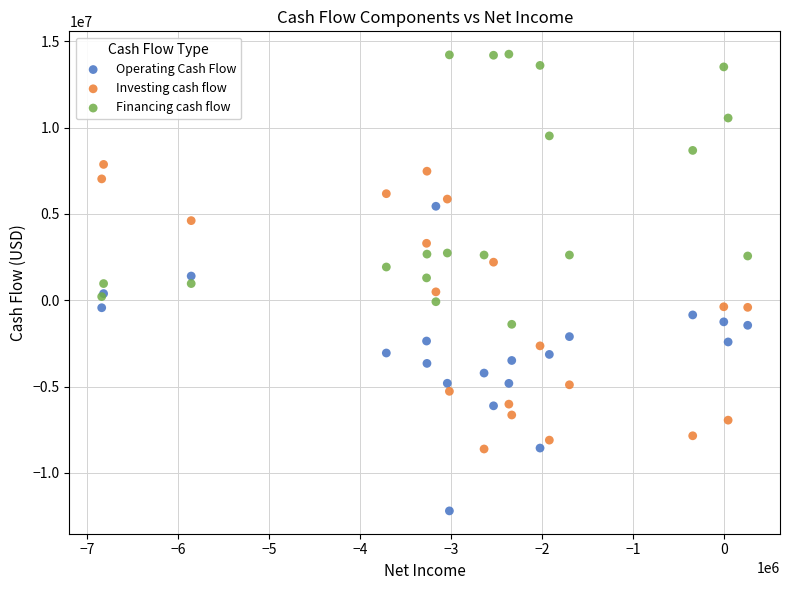

Which series reaches the maximum Y coordinate?

Financing cash flow